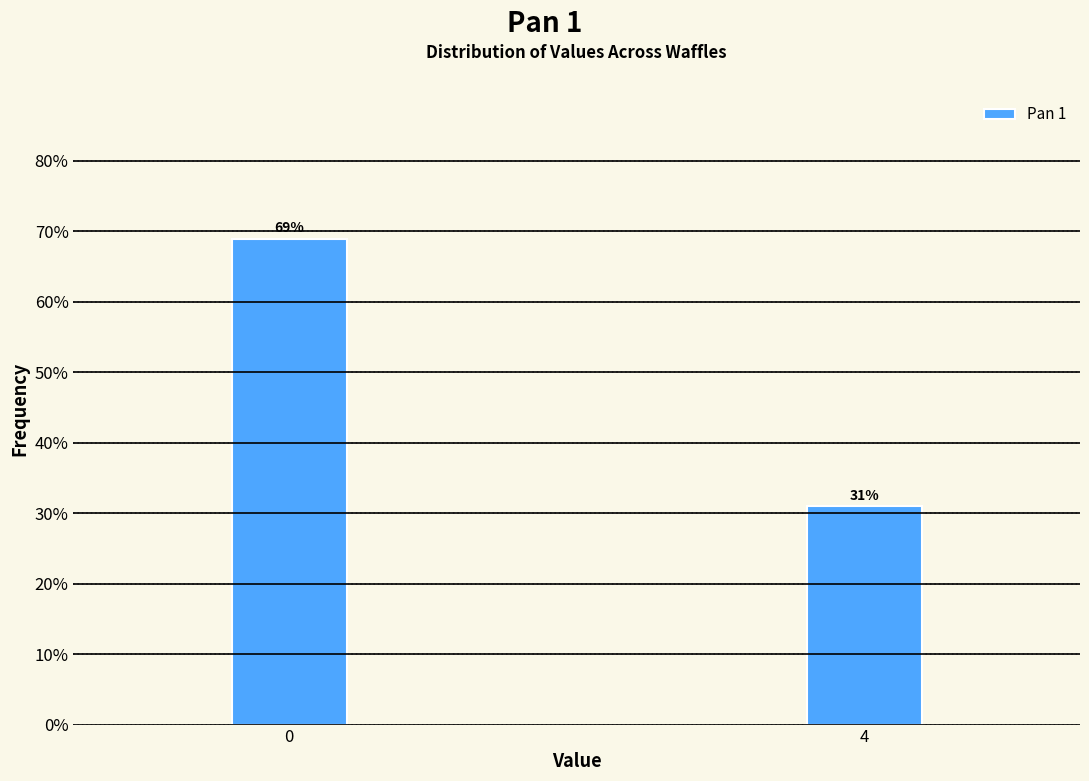

Reading right to left, transcribe all the data shown in this chart.

31.0	69.0